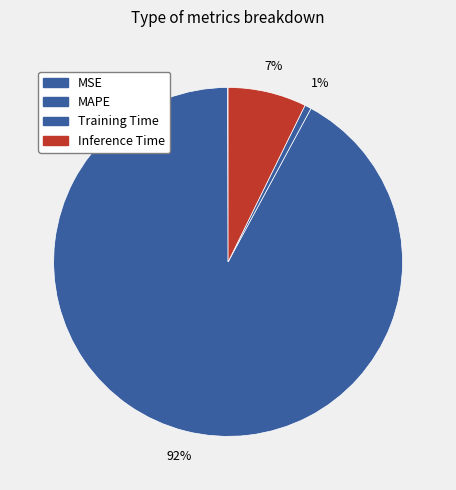

True or false: Training Time accounts for 1% of the total.

True